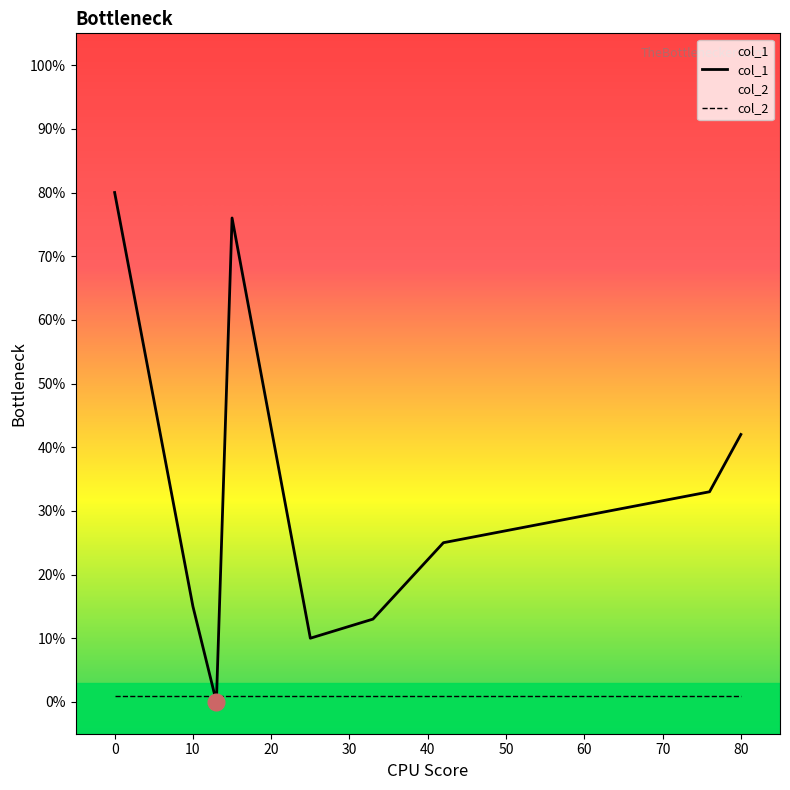

What is the sum of all col_2 values?

9